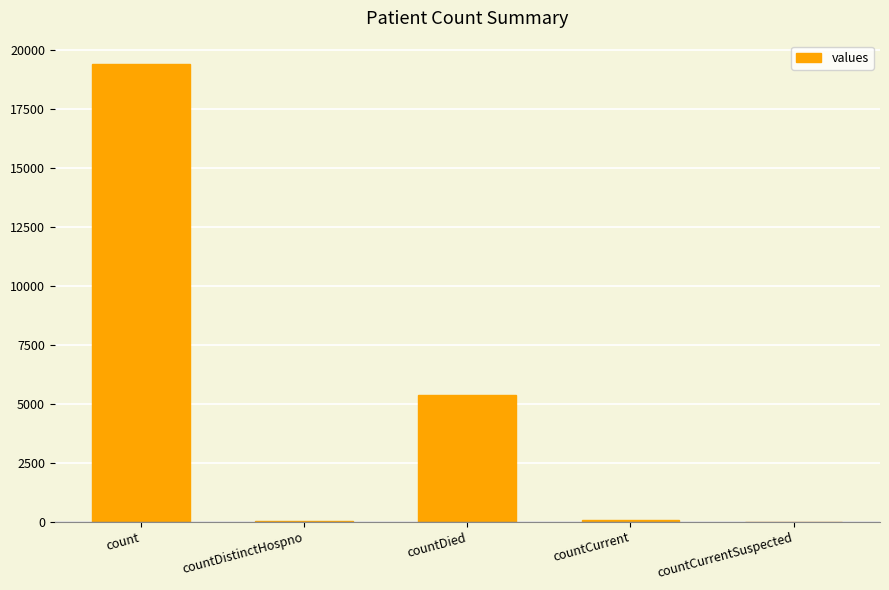

The chart shows a value of 26147 at count. True or false?

False